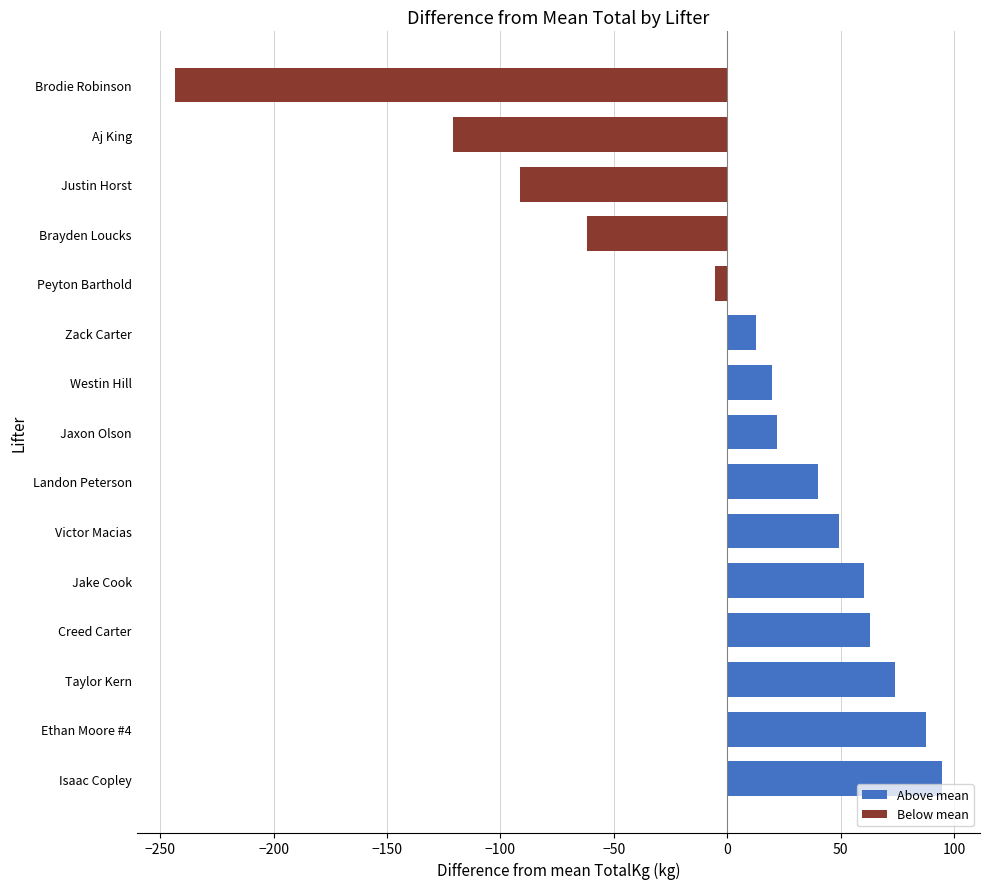

The chart shows a value of -91.5 at Justin Horst. True or false?

True